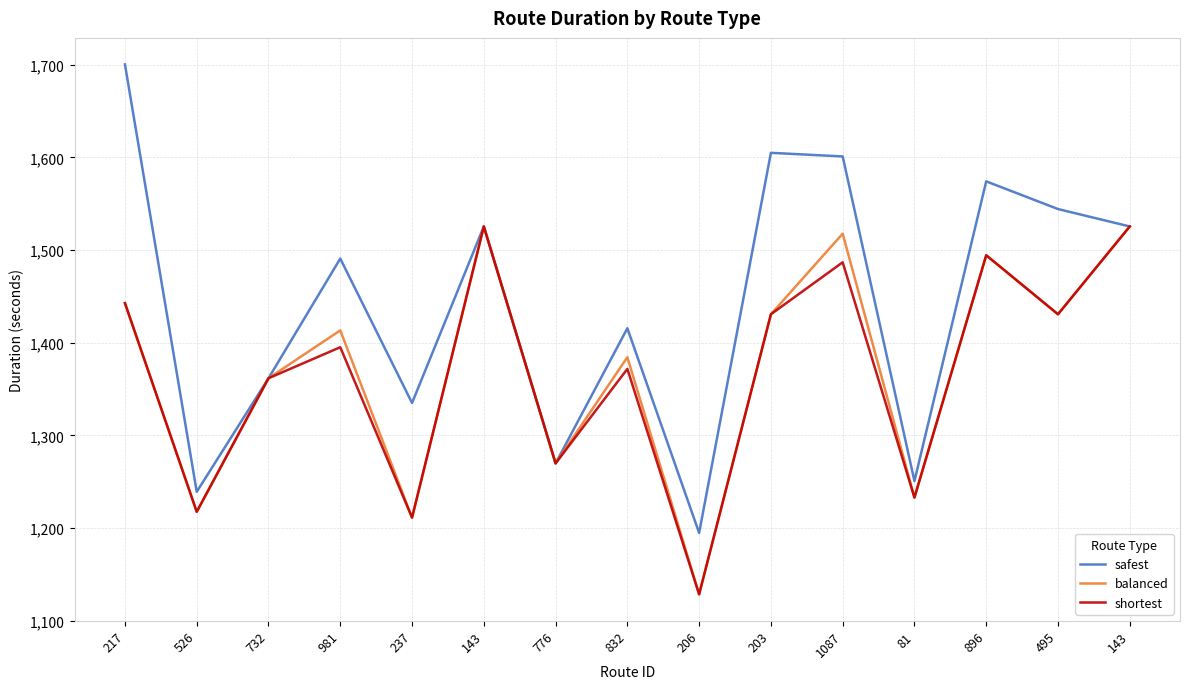

What are all the series names shown in the legend?

safest, balanced, shortest